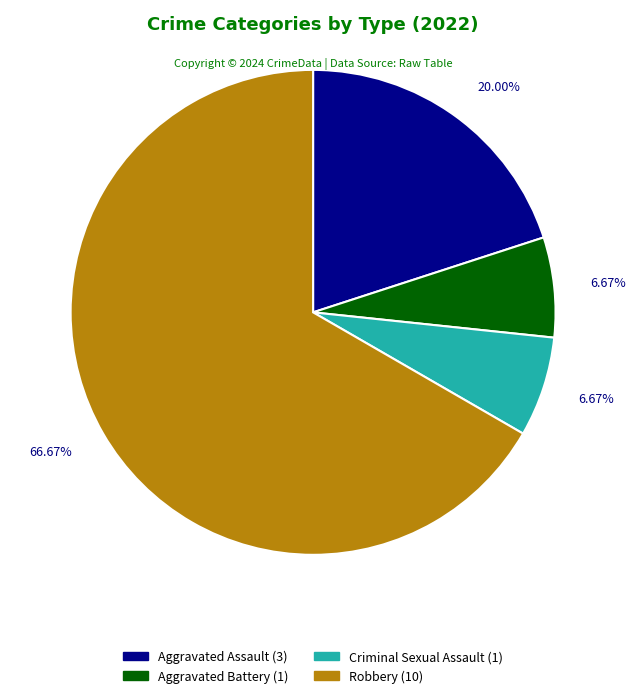

Combined, do Criminal Sexual Assault (1) and Aggravated Battery (1) account for over 50%?

No